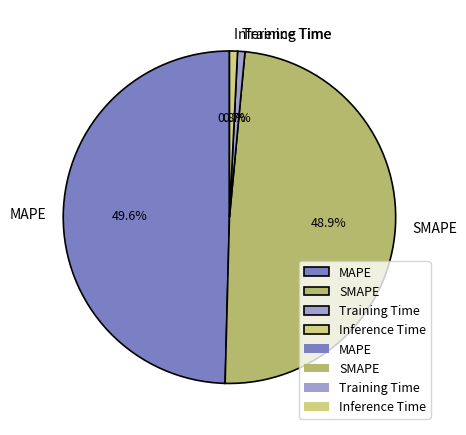

True or false: Training Time accounts for 11% of the total.

False